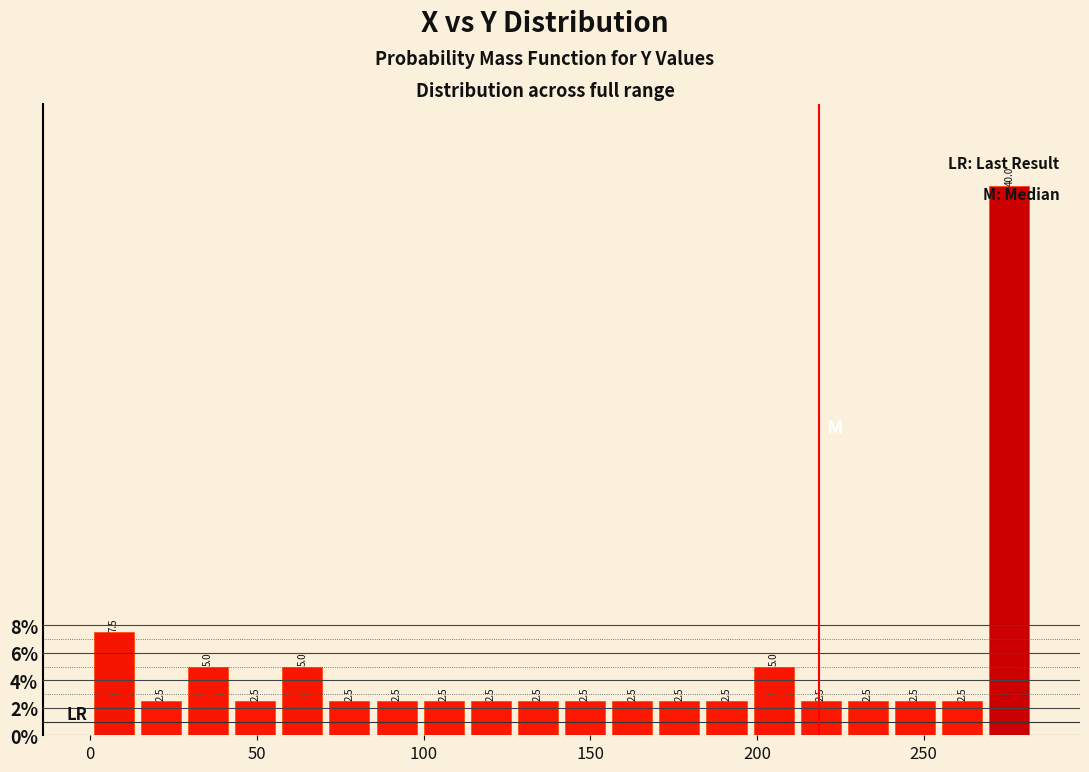

Around what value on the x-axis is the tallest bar? Give the approximate position of its centre, as read against the axis.

275